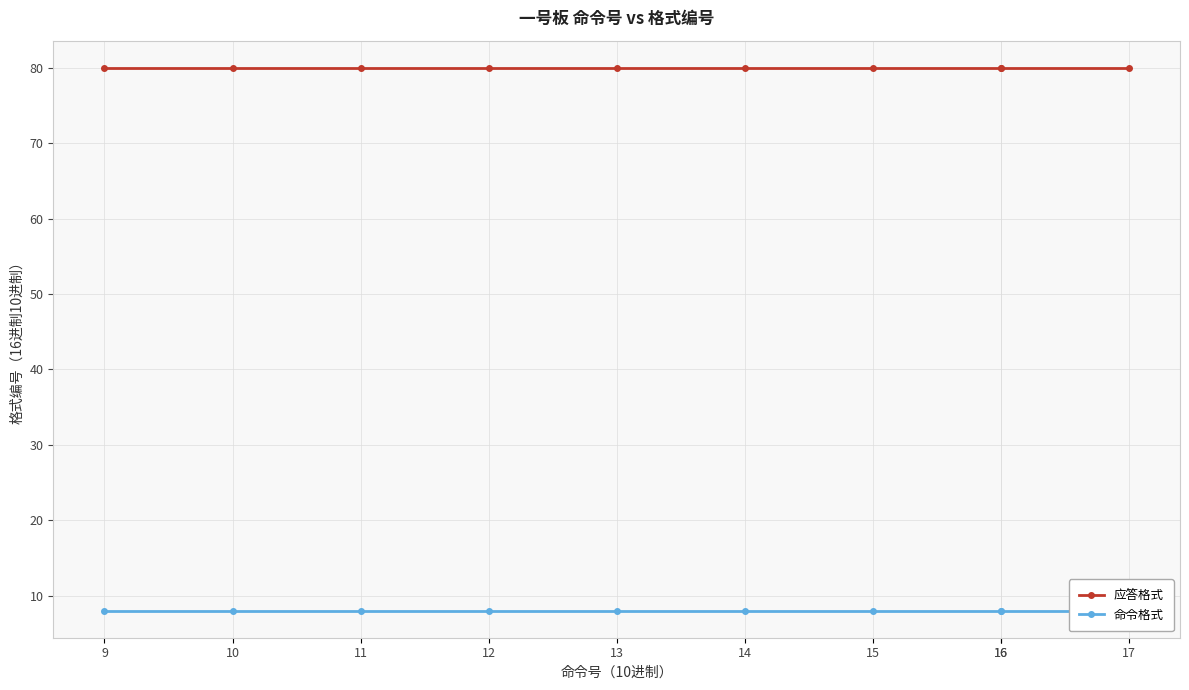

At which category is the sum across all series the highest?

9